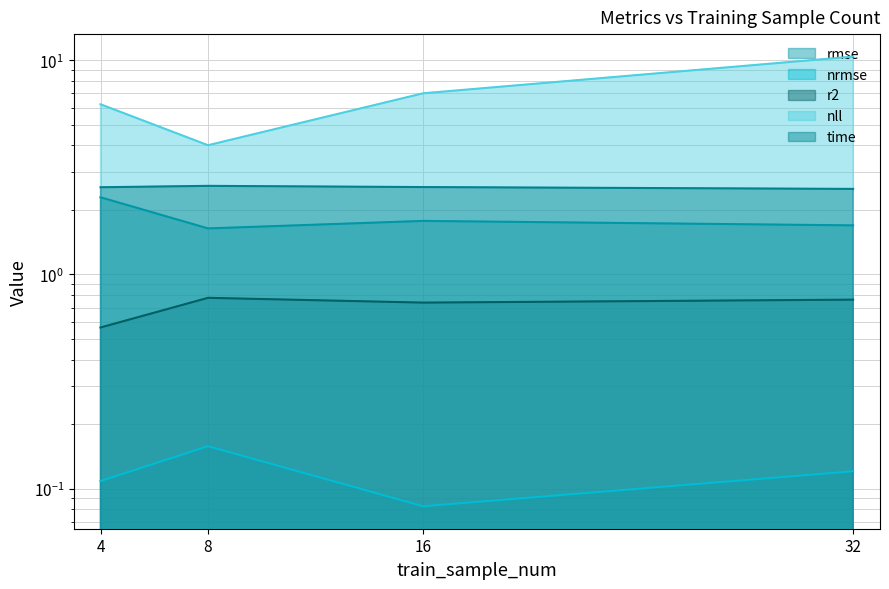

How many rmse values are between 1 and 2?

3